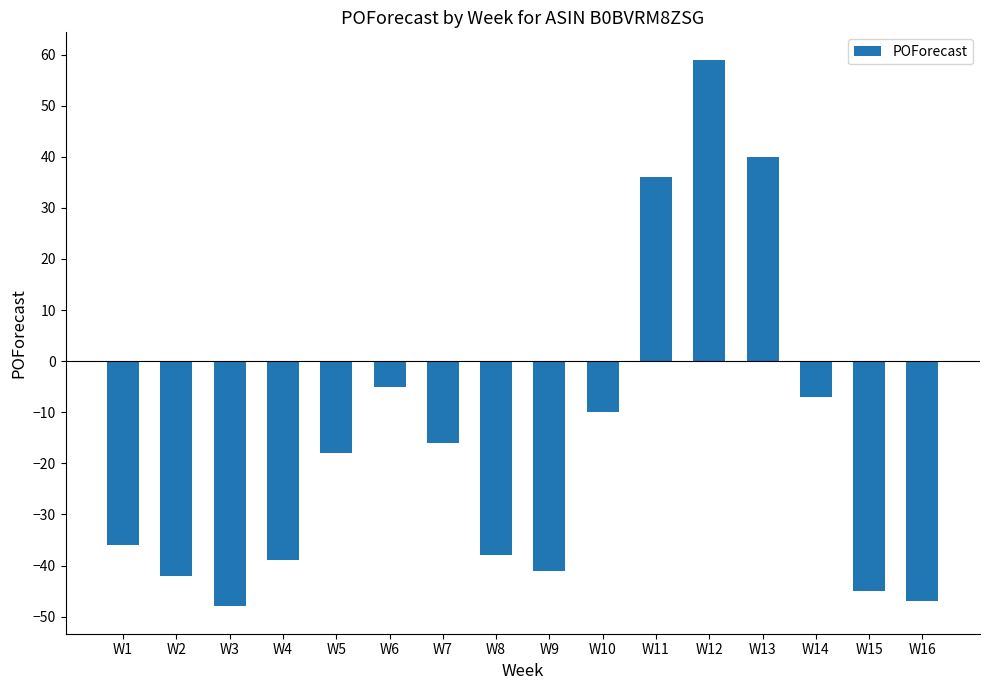

What is the value of the 12th bar from the left?

59